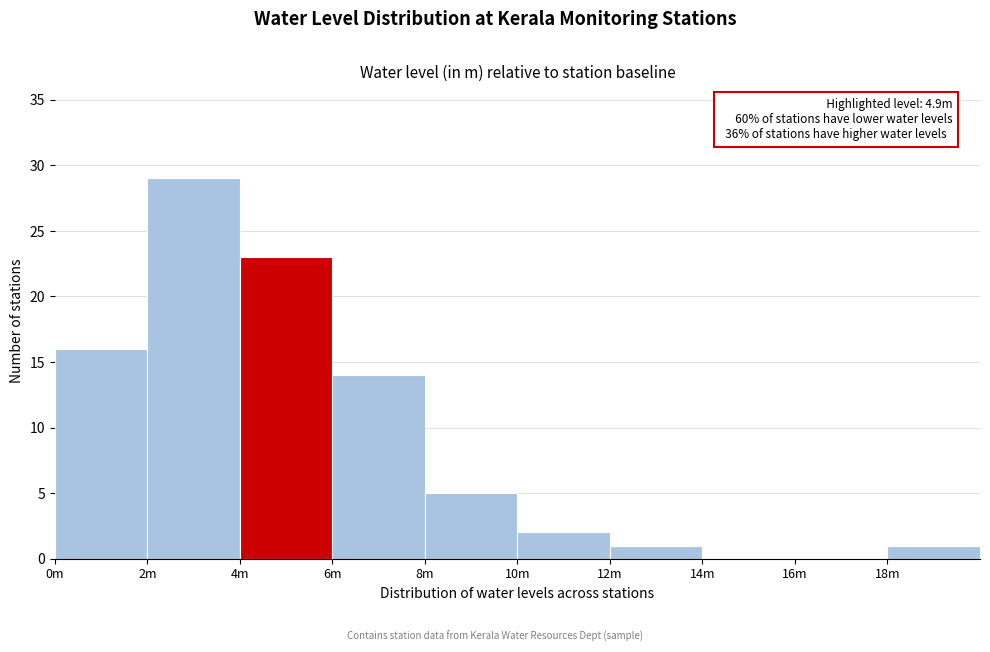

Reading left to right, what are all the values shown in this chart?

0m=16	2m=29	4m=23	6m=14	8m=5	10m=2	12m=1	14m=0	16m=0	18m=1